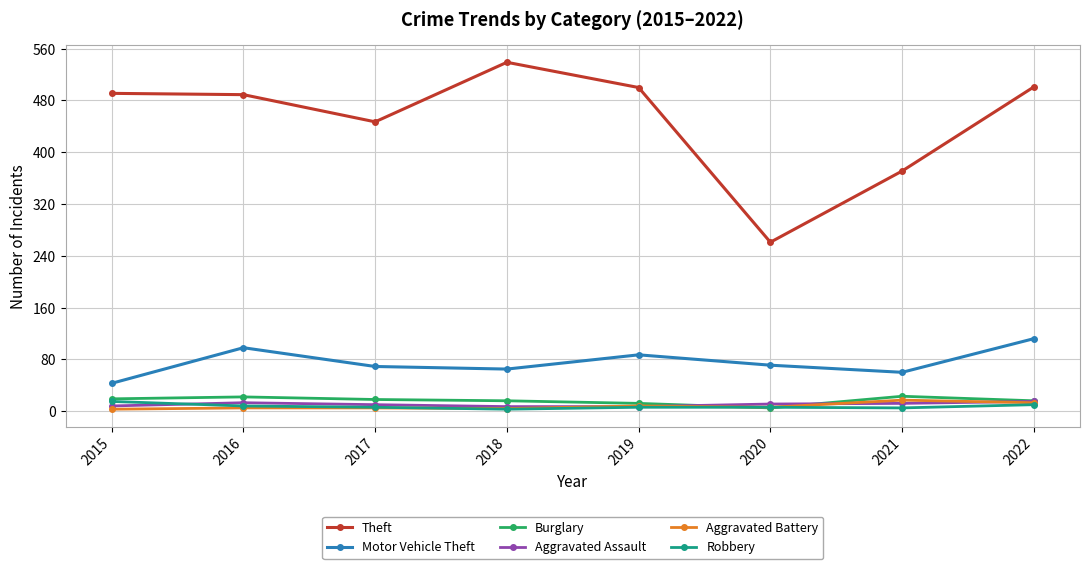

Which series has the largest range (max minus min)?

Theft